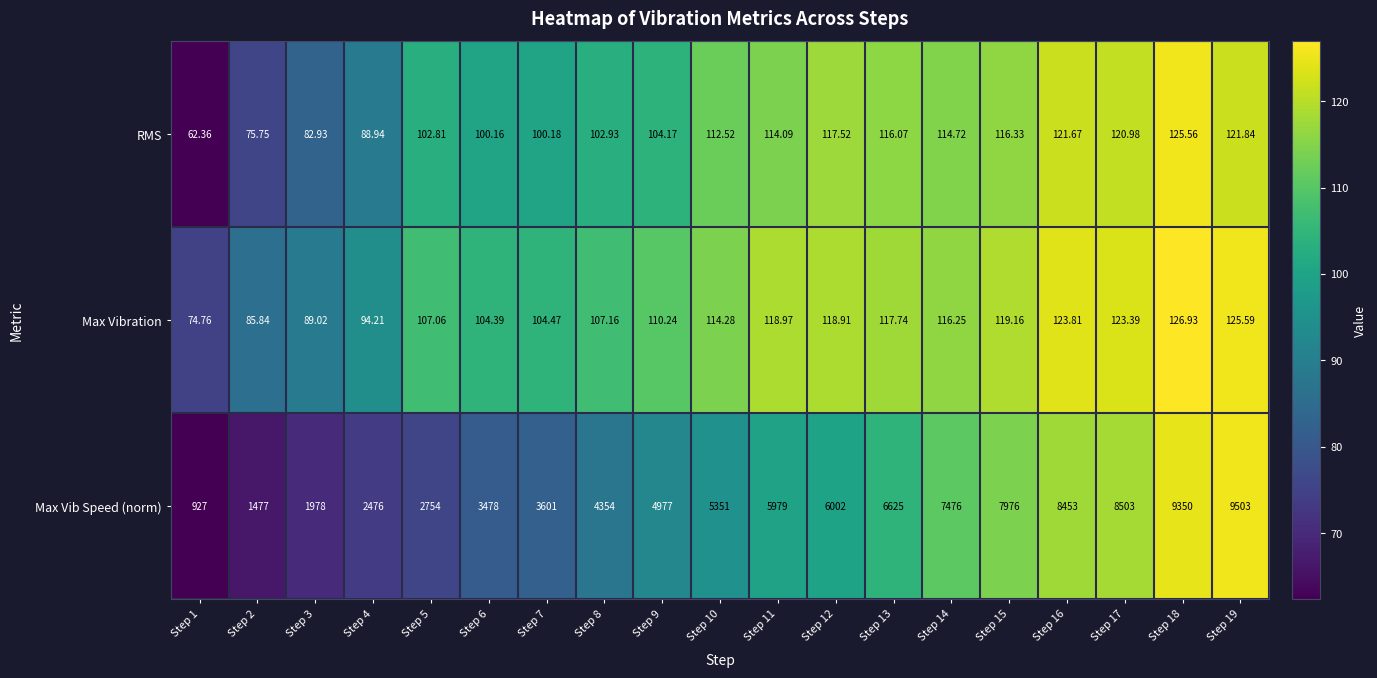

Which series has the largest total across all categories?

Max Vib Speed (norm)